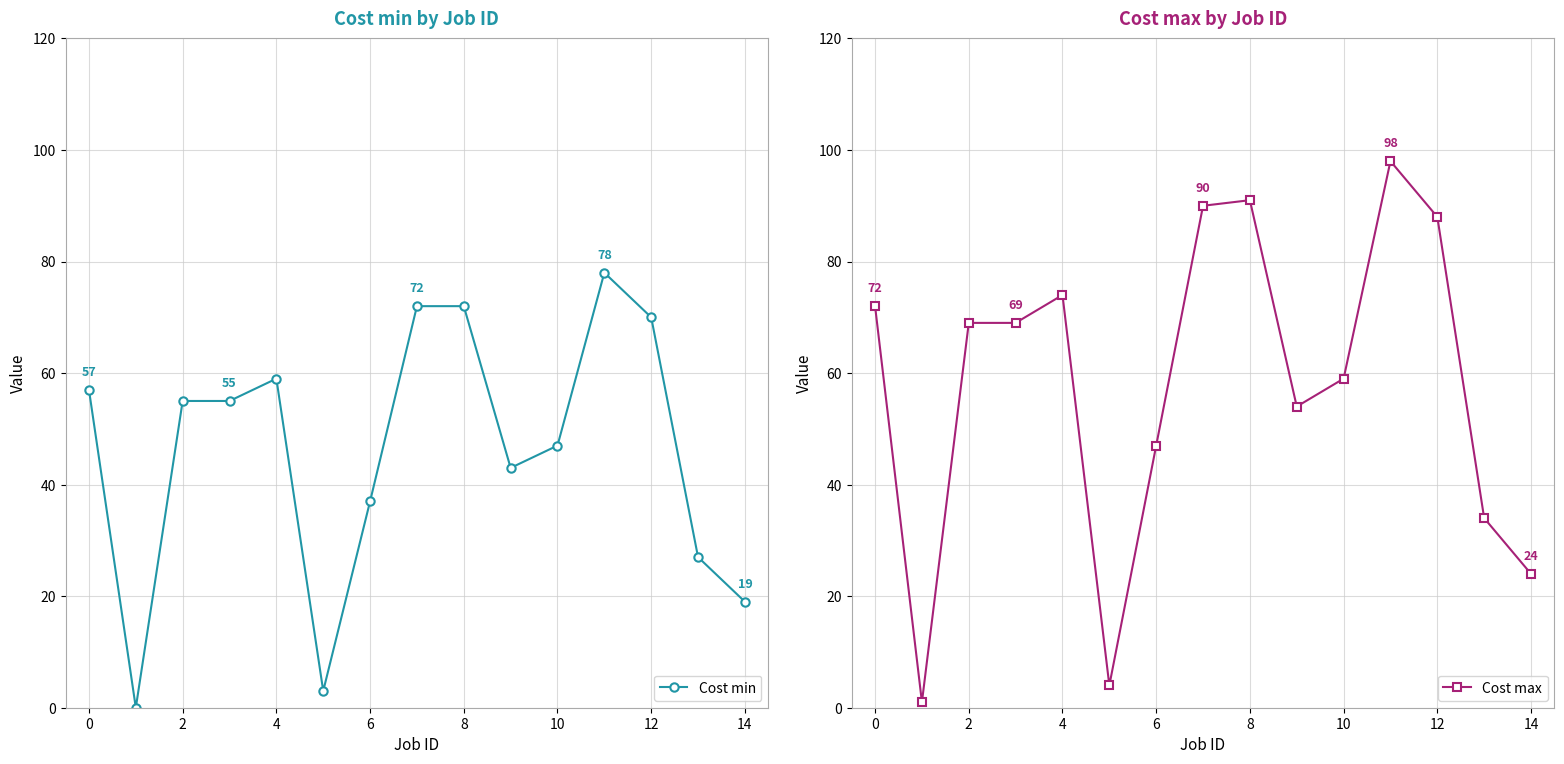

Count the number of data series in this chart.

2